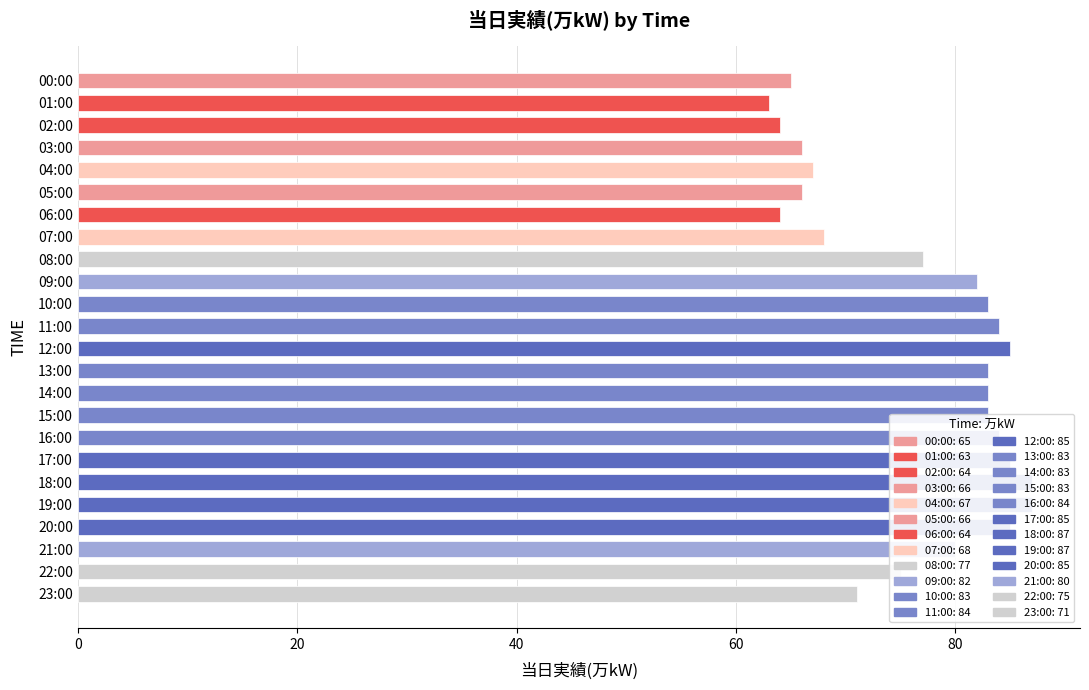

How many data points does each series have?

24